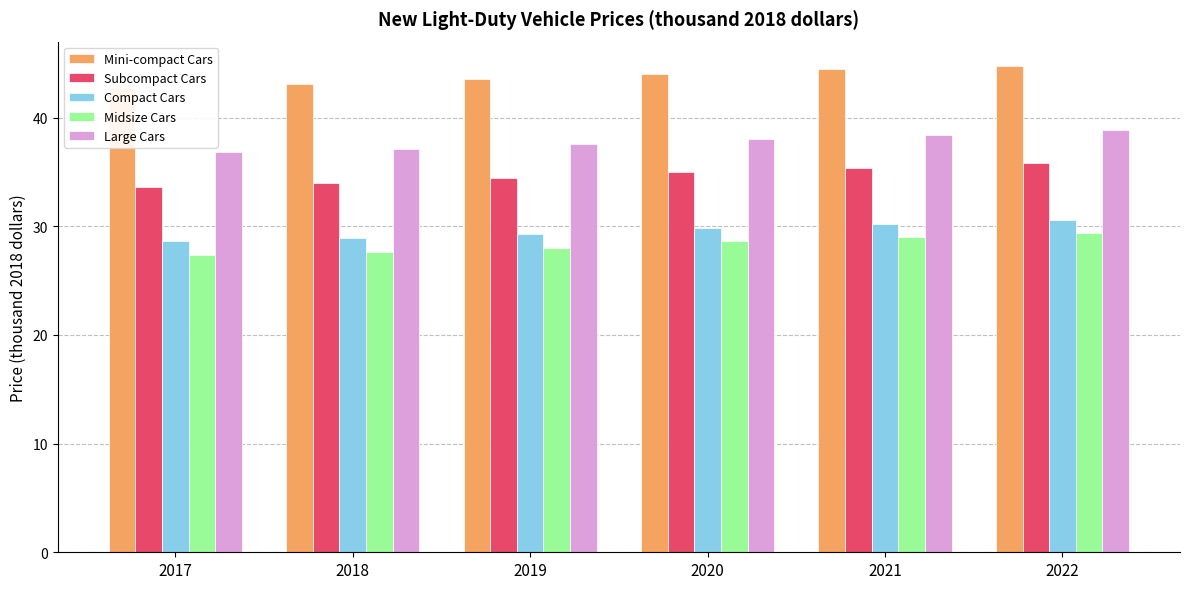

Between 2020 and 2022, which series saw the biggest shift?

Subcompact Cars